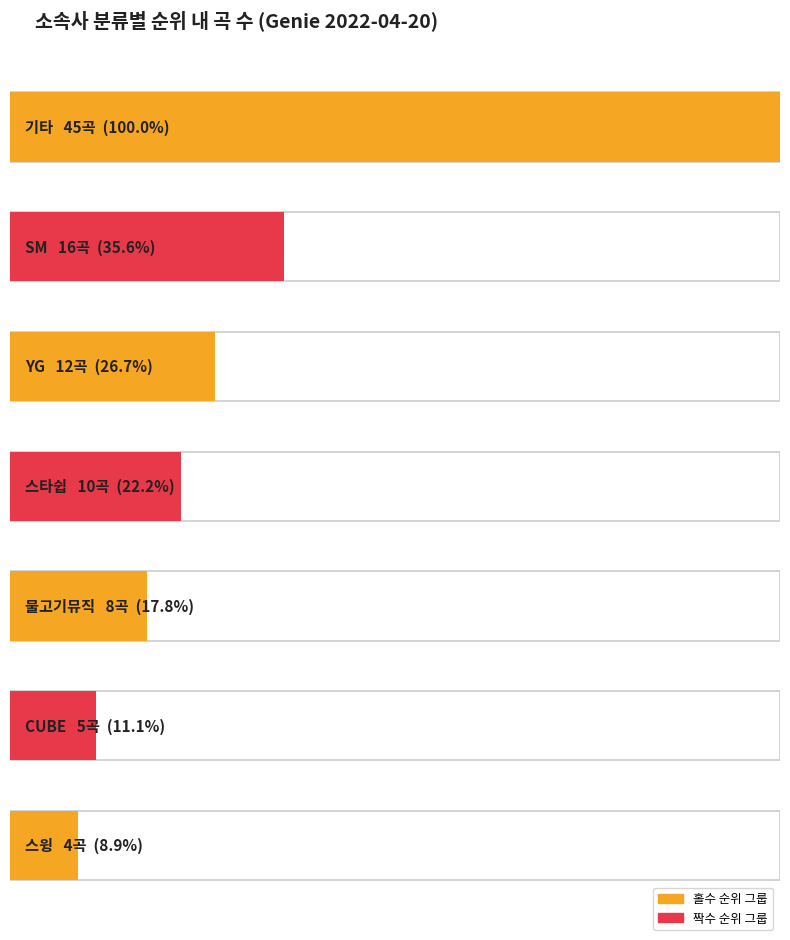

What position from the right is 스타쉽?

4